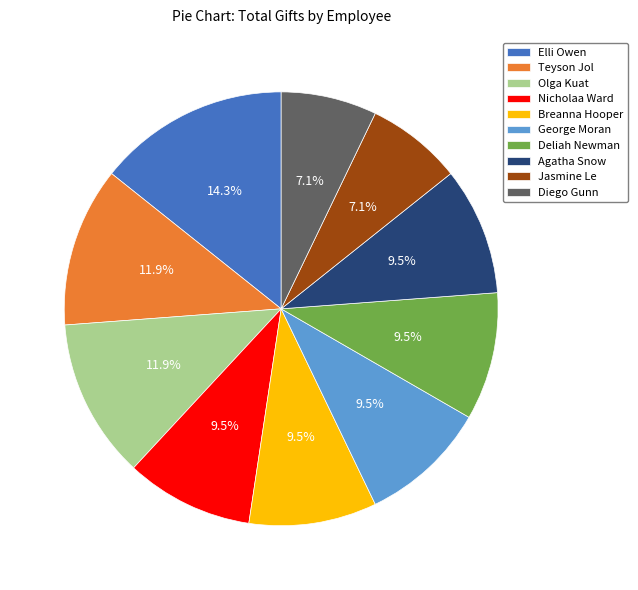

To the nearest percent, what percentage of the pie is Teyson Jol?

12%